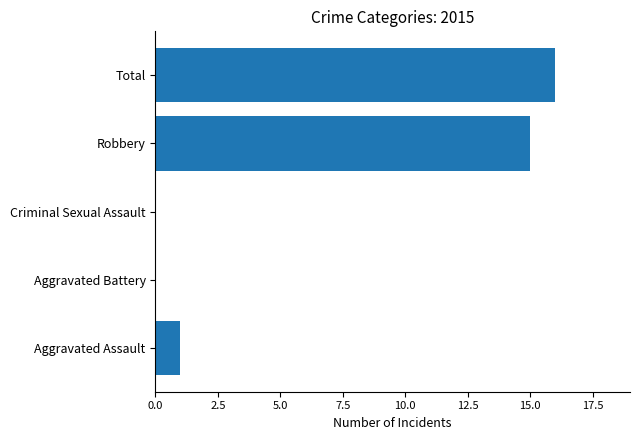

The chart shows a value of 2 at Aggravated Assault. True or false?

False